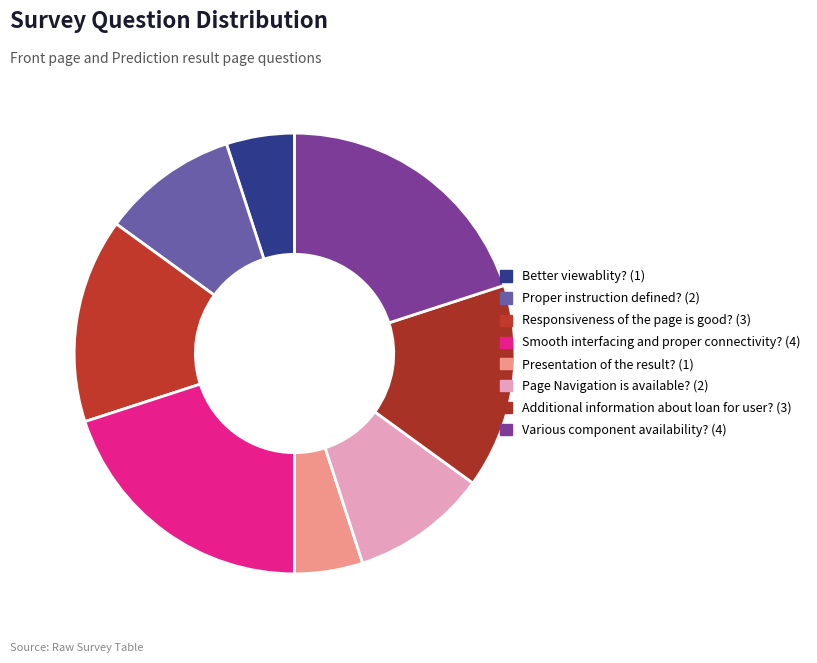

What percentage is NOT represented by Page Navigation is available??

90.0%